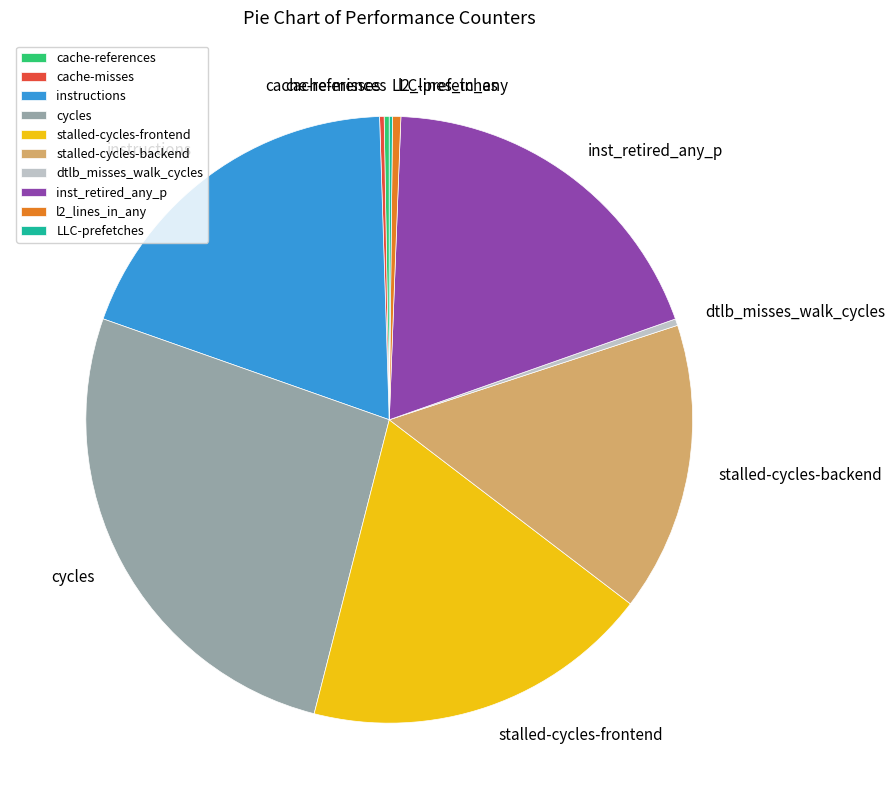

Between inst_retired_any_p and cycles, which is larger?

cycles